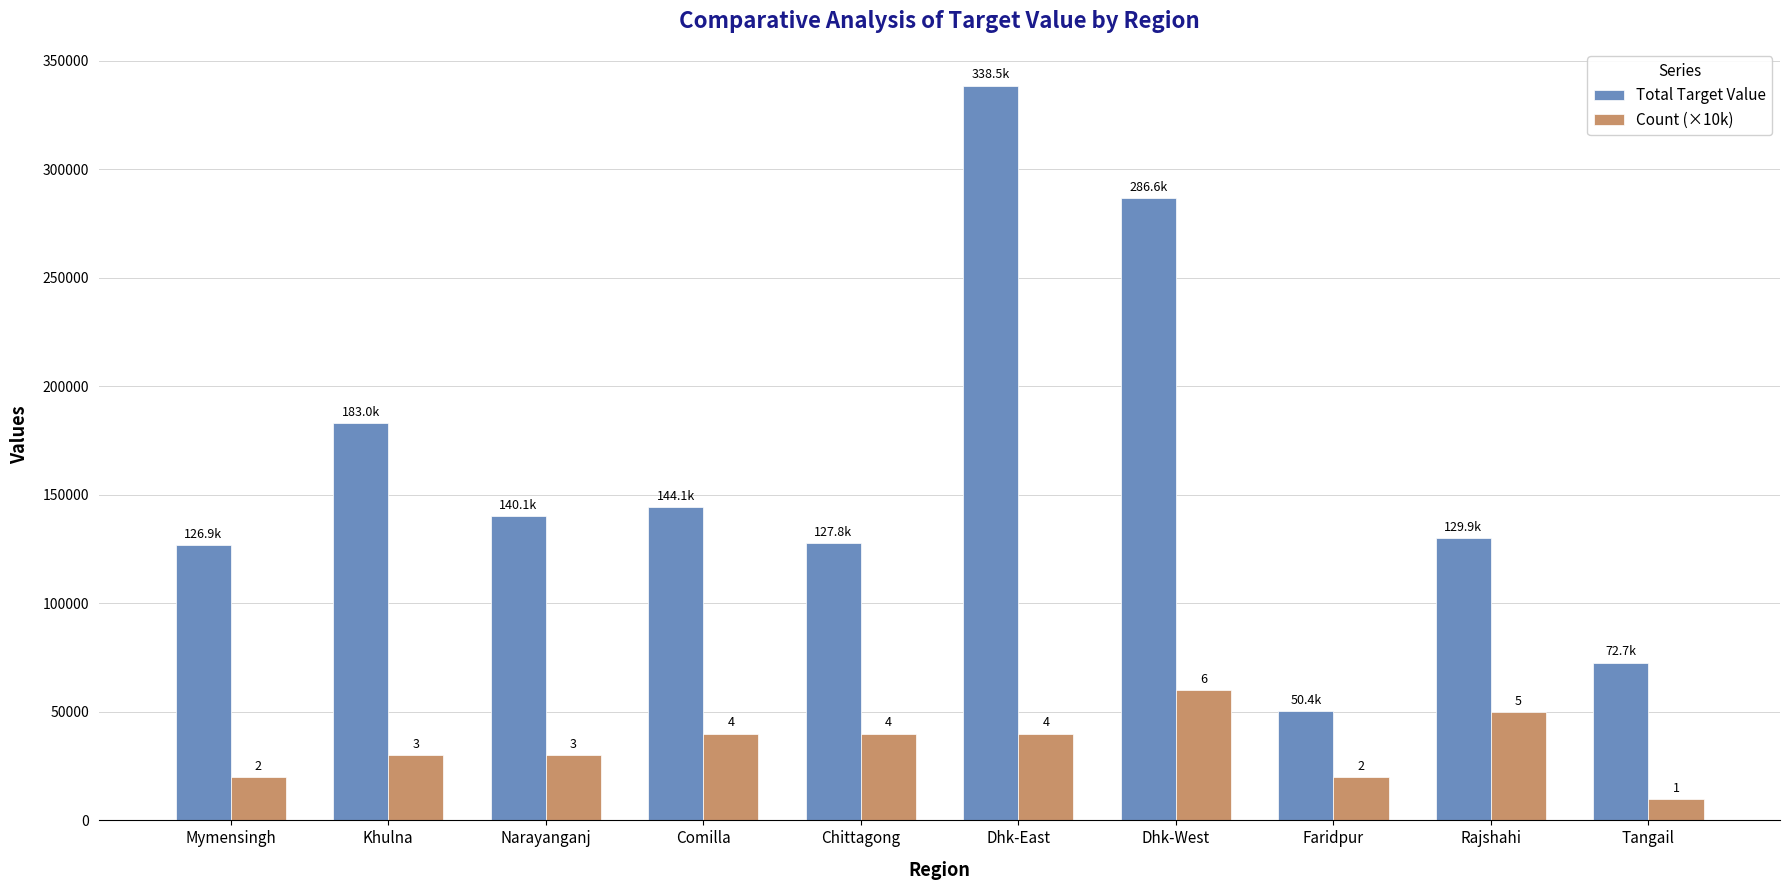

Are the bars horizontal?

No